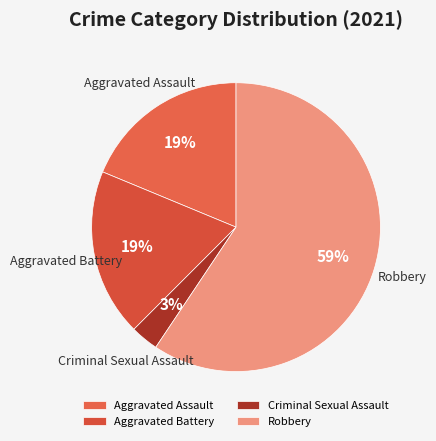

To the nearest percent, what is the difference between the Criminal Sexual Assault and Aggravated Assault slice percentages?

16%